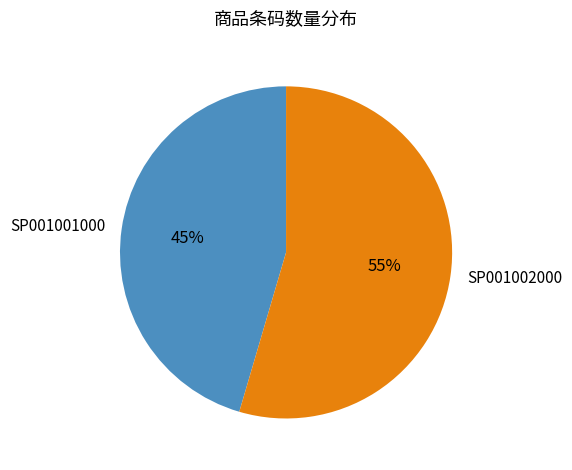

Is SP001002000 the majority of the pie?

Yes